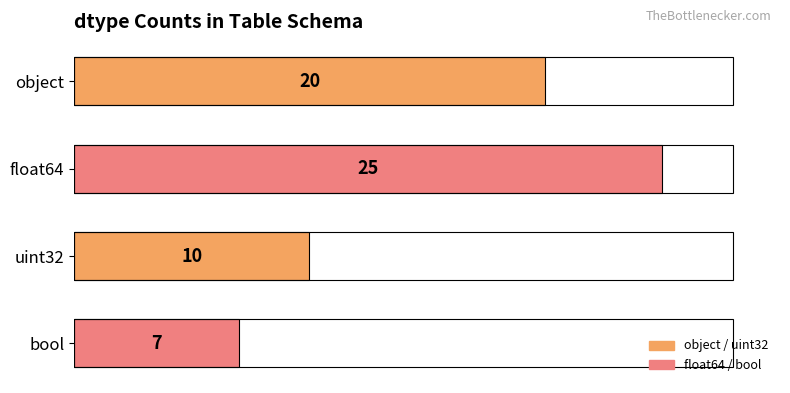

How many values are between 10 and 25?

3